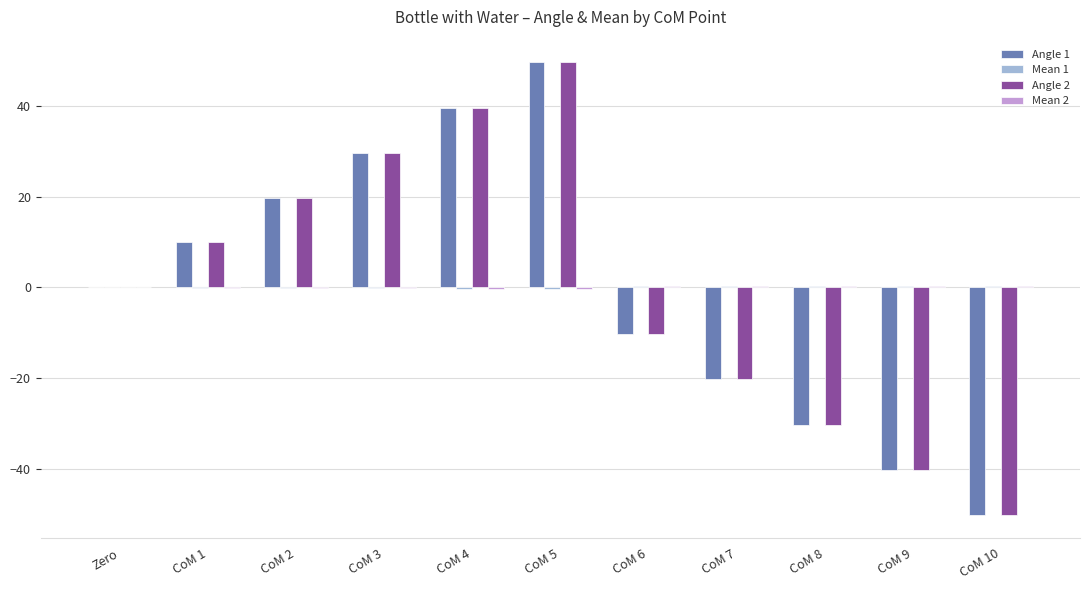

At which label does Angle 2 reach its peak?

CoM 5